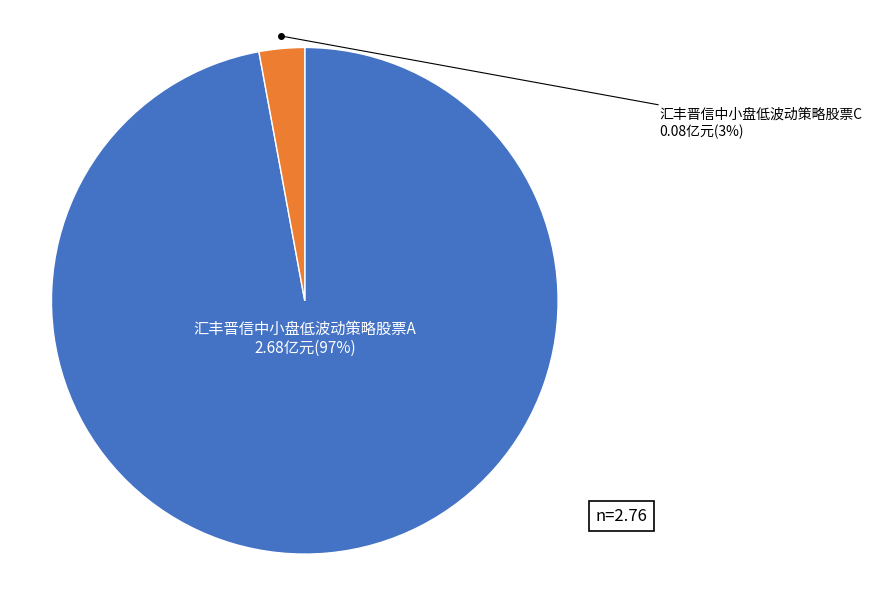

To the nearest percent, what portion does 汇丰晋信中小盘低波动策略股票A represent?

97%